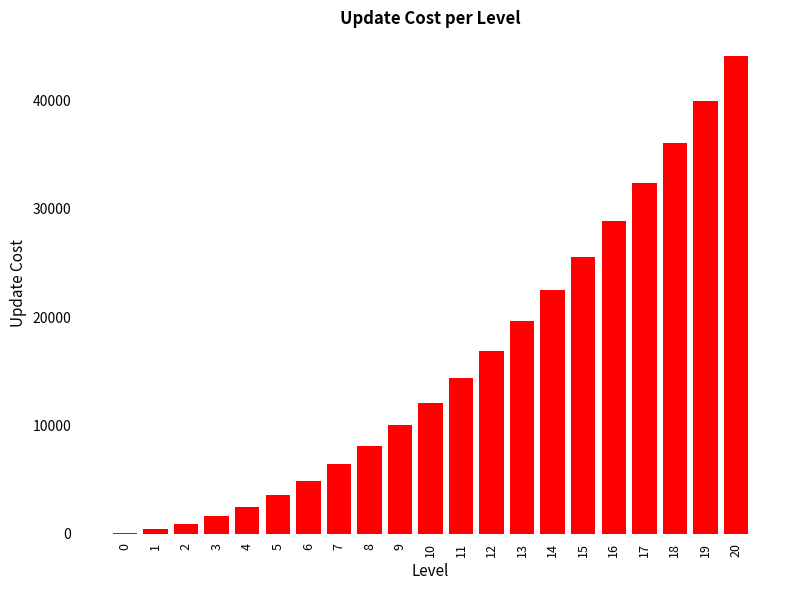

True or false: the data shows 100 at 0.

True